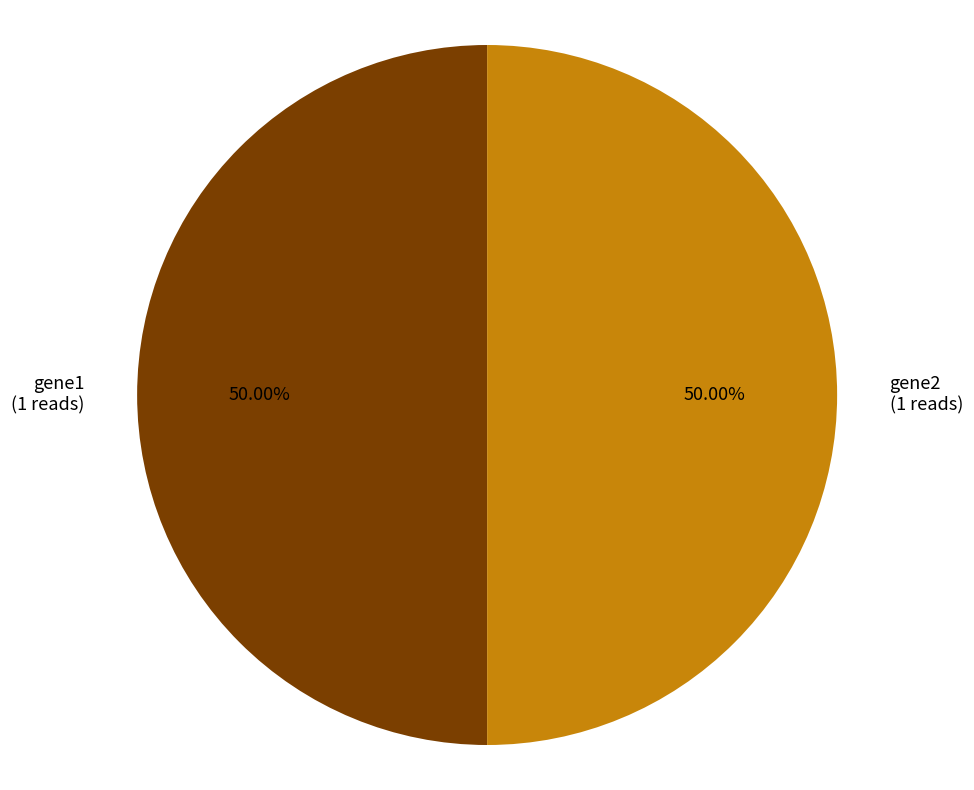

What is the ratio of the value at gene2 to the value at gene1?

1.0